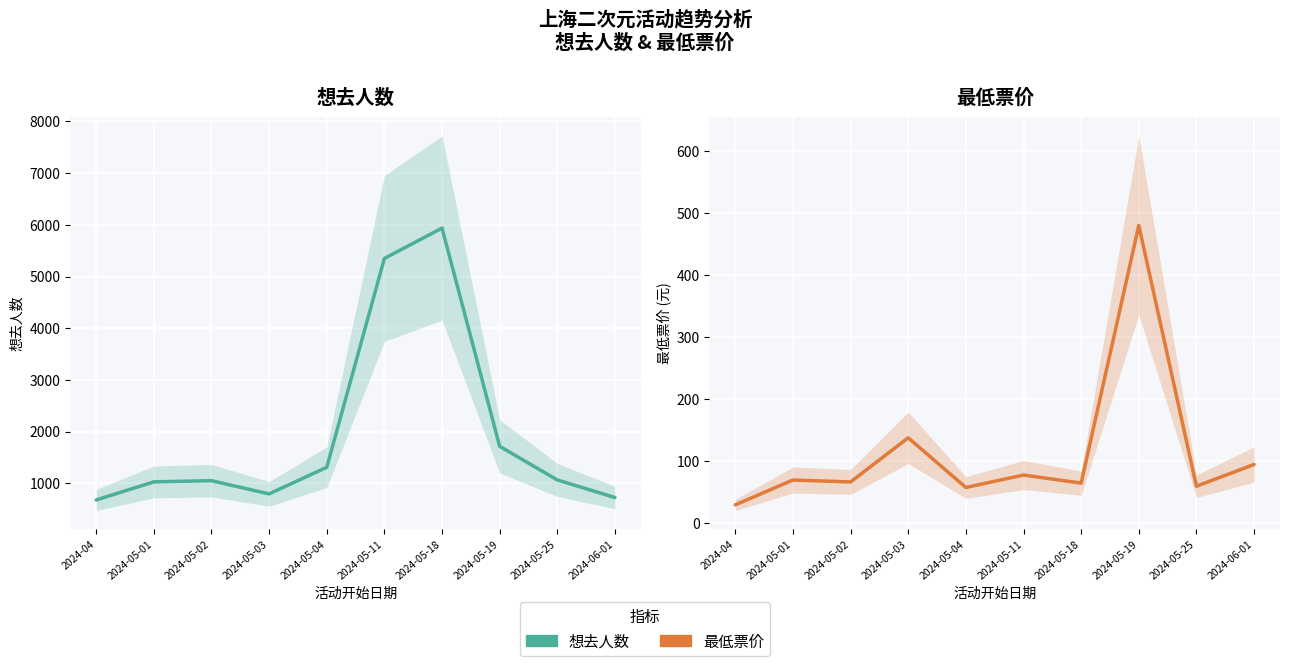

What is the smallest value displayed?

30.0